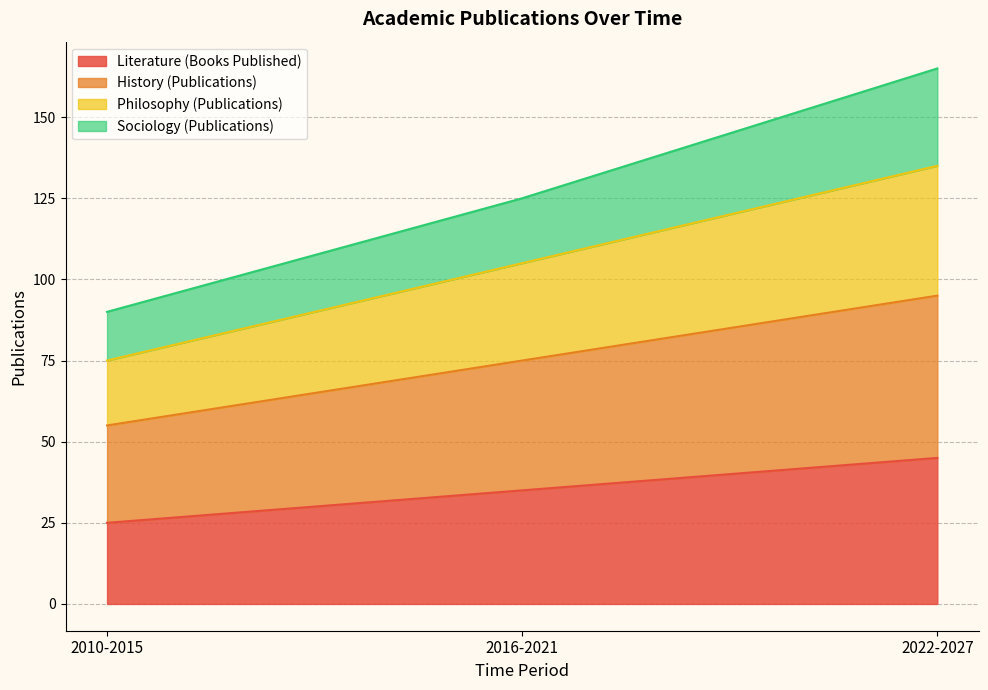

True or false: Sociology (Publications) has a value of 139 at 2010-2015.

False